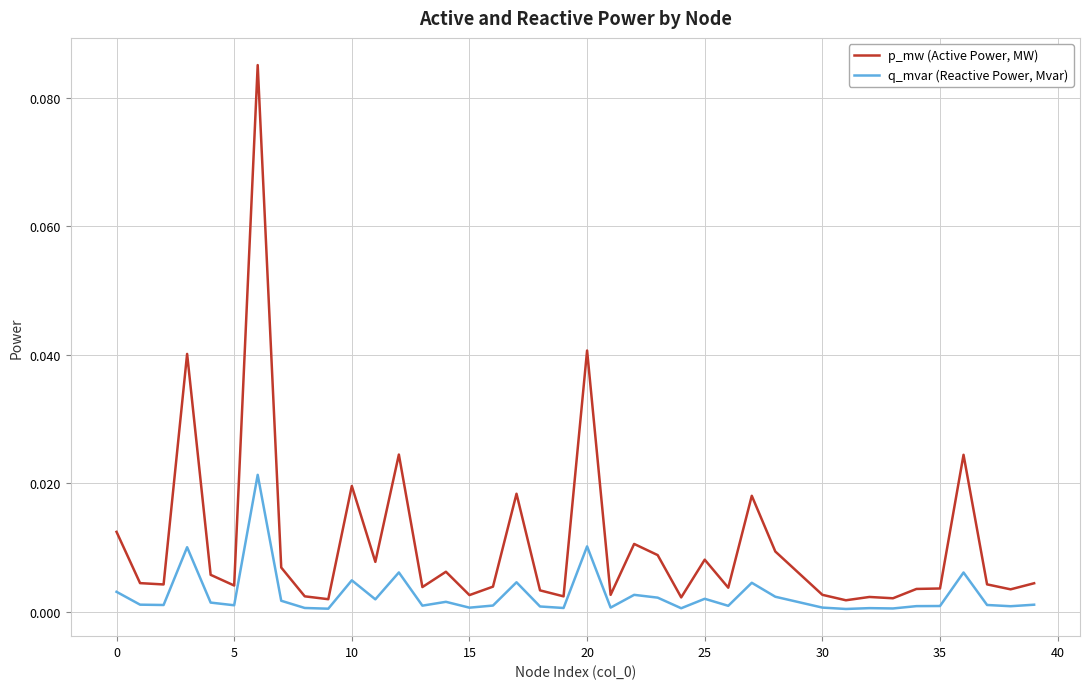

How many lines are shown in the chart?

2